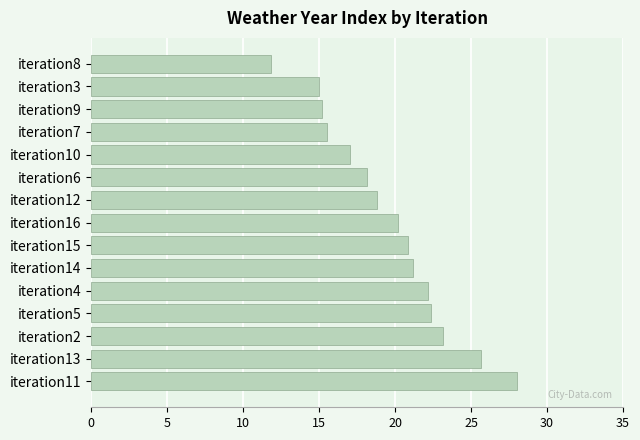

Is it true that the value at iteration10 is 17.0?

True